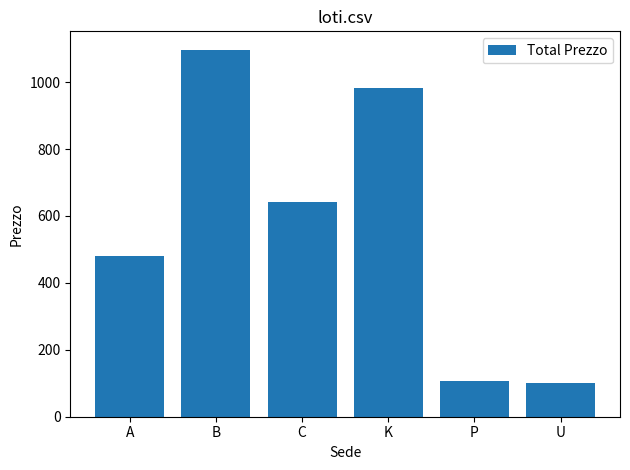

Which has a higher value, K or C?

K